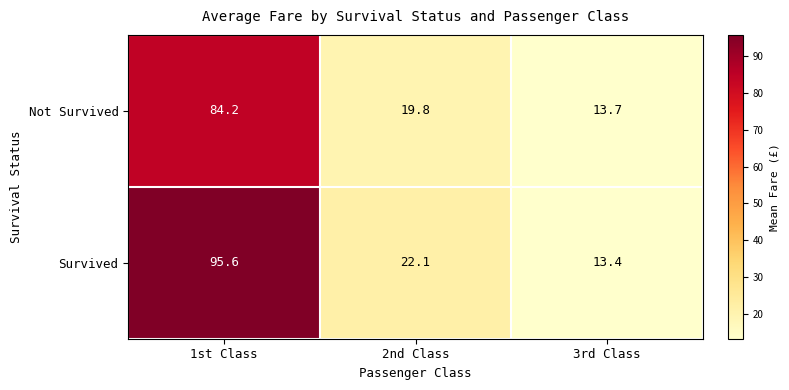

Which series has the widest spread of values?

Survived